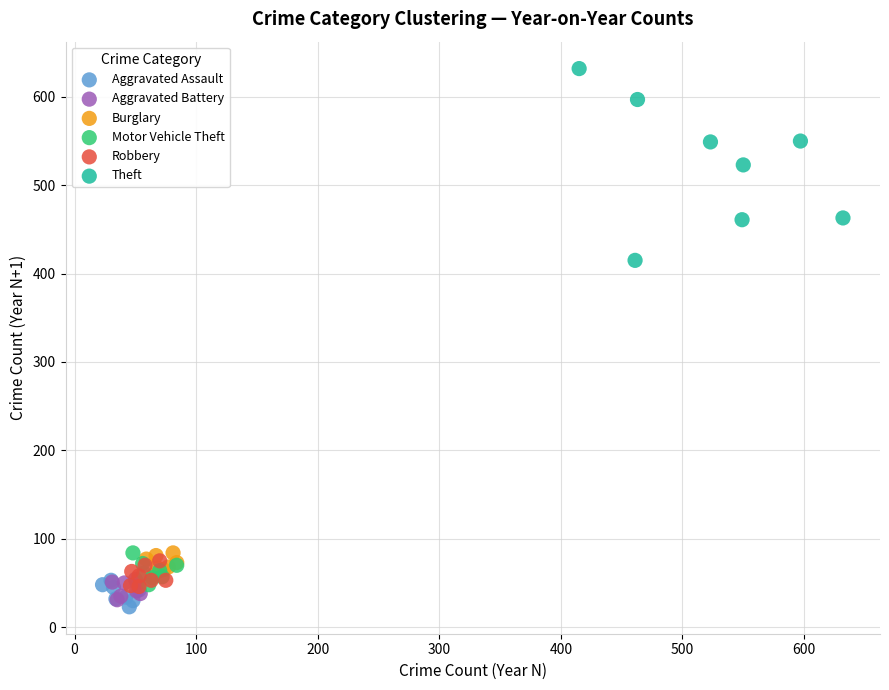

Which series has the widest spread of Y values?

Theft